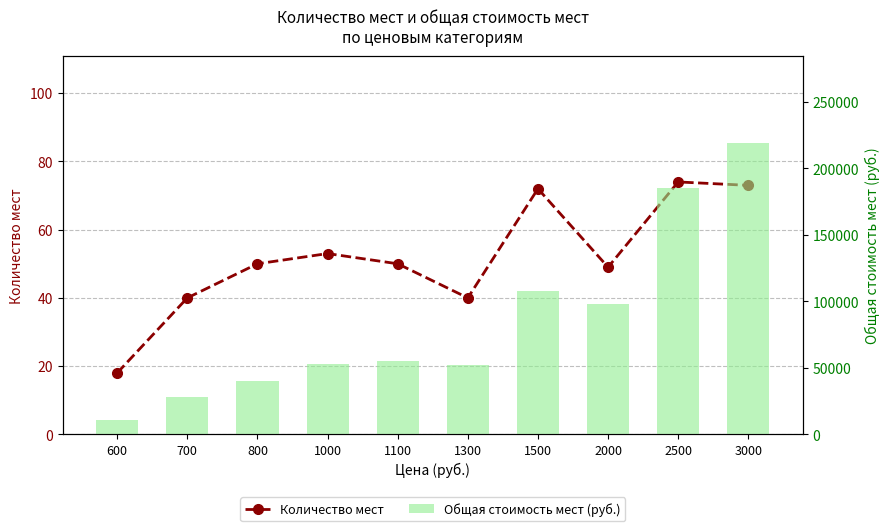

Which series has the largest range (max minus min)?

Общая стоимость мест (руб.)